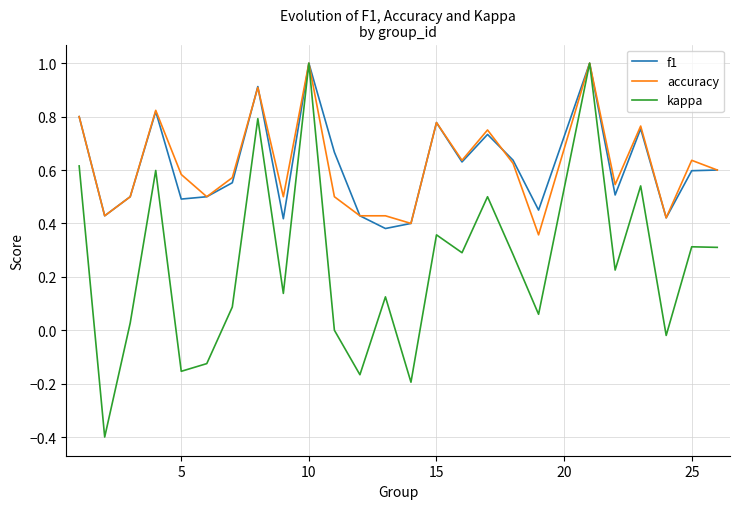

How many distinct data groups are displayed?

3